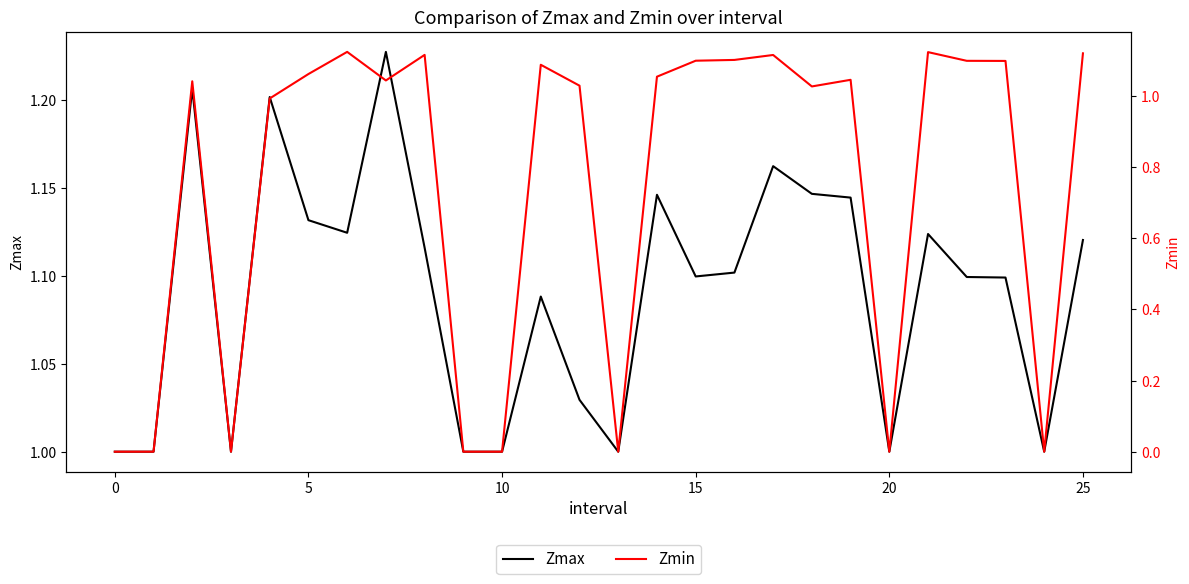

How many data points in Zmin are above 1?

17